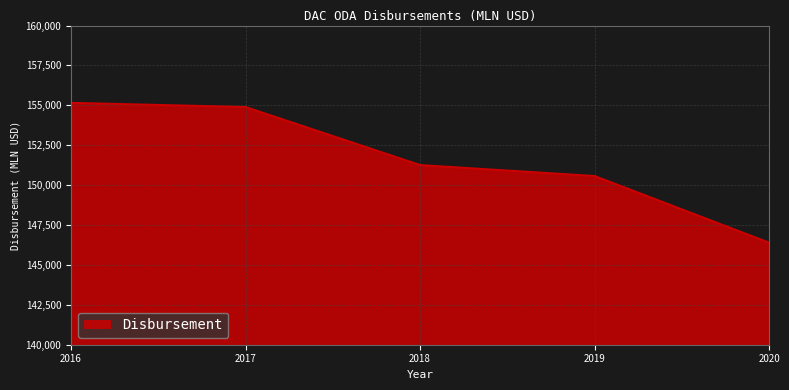

How many values are below 151256?

2